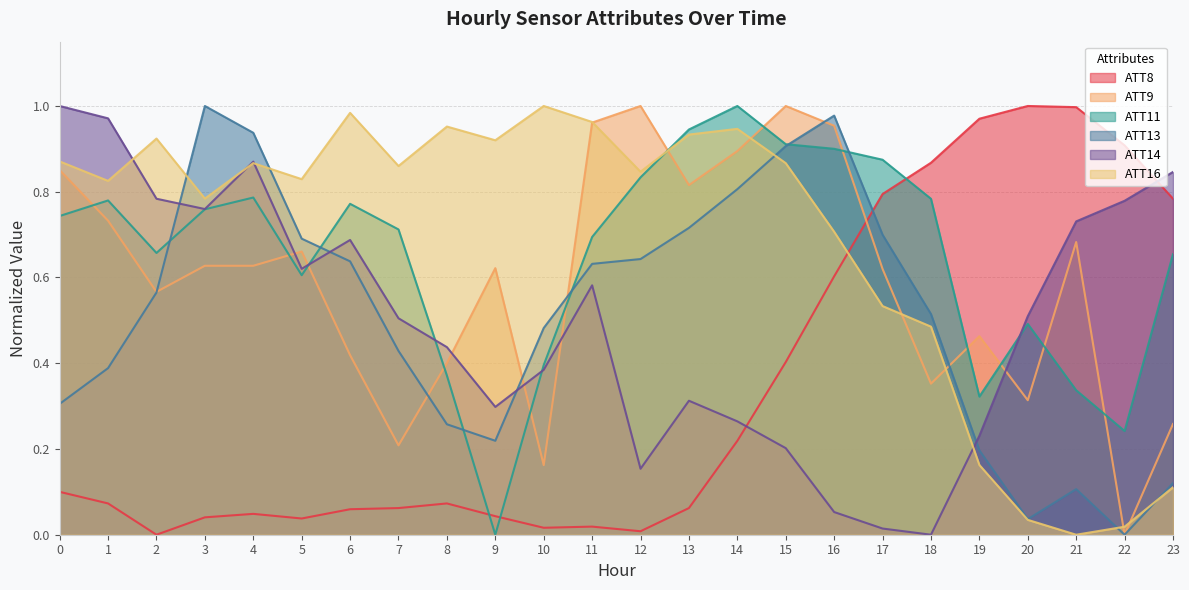

List the series in order of their peak value, lowest first.

ATT8, ATT9, ATT11, ATT13, ATT14, ATT16